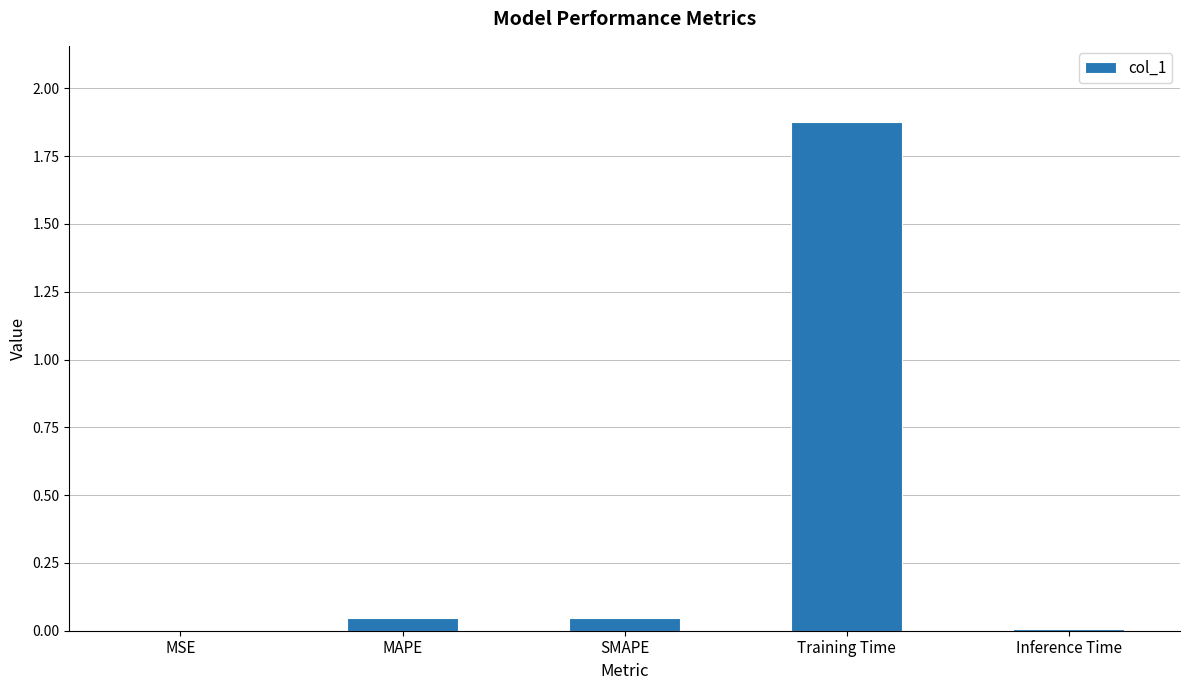

What is the sum of all values?

2.0